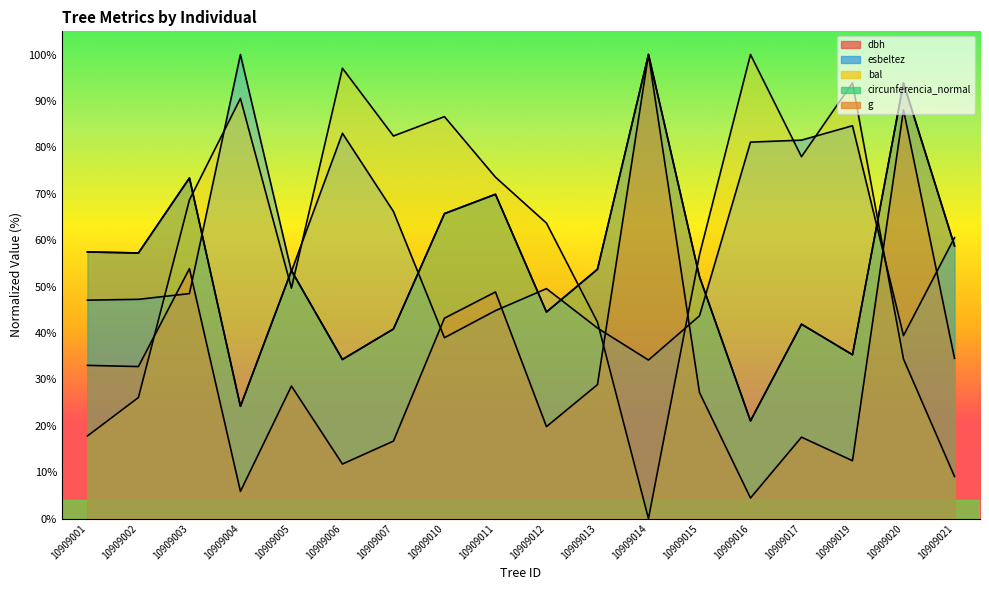

What is the total value across all series at 10909016?

227.7